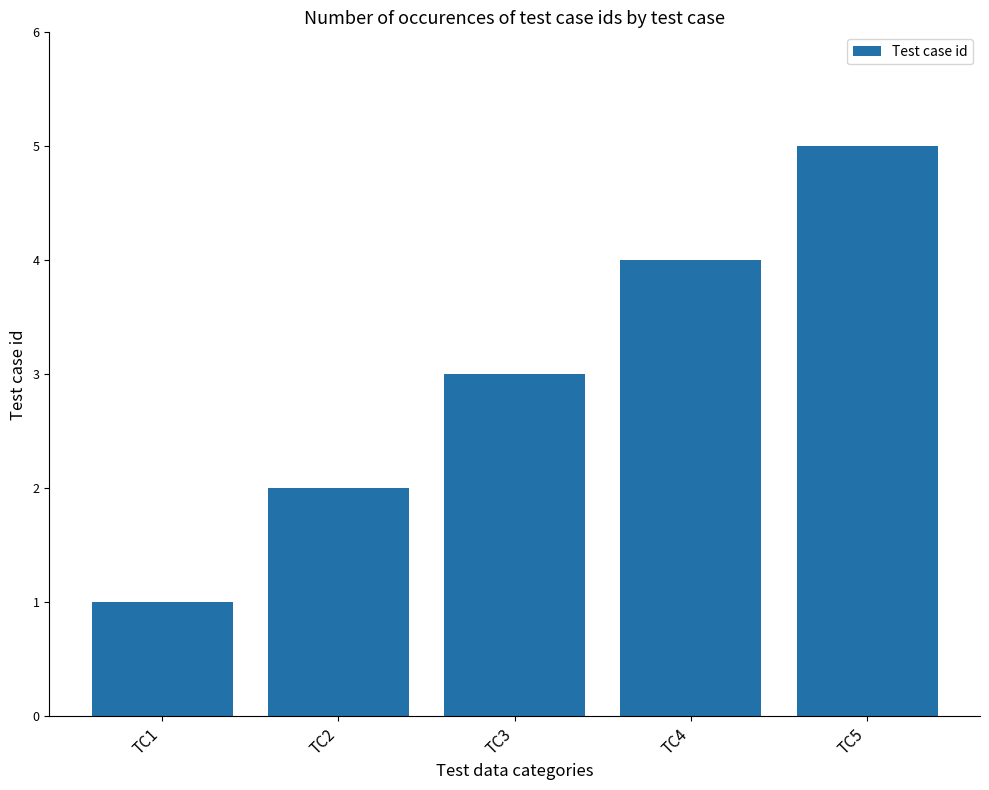

What is the value of the 2nd bar from the left?

2